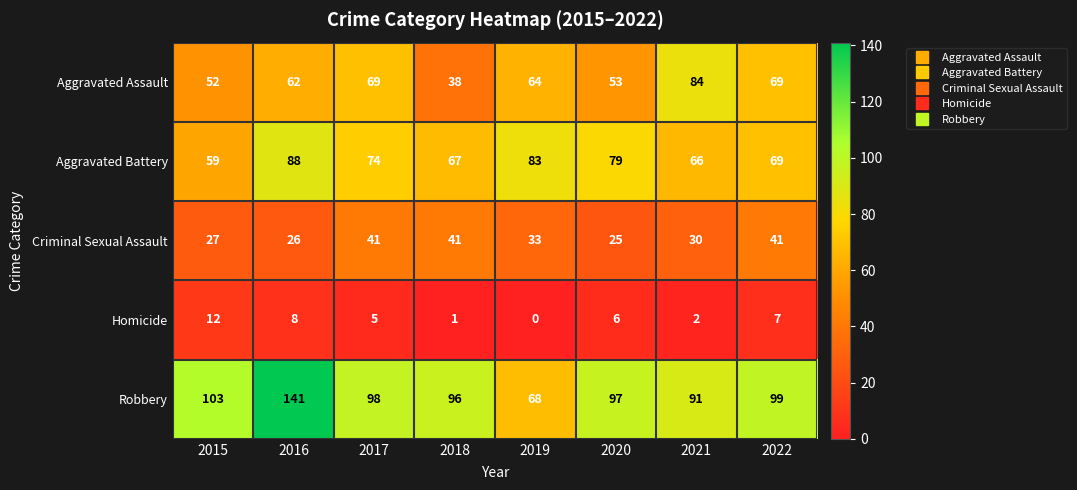

How many distinct data groups are displayed?

5